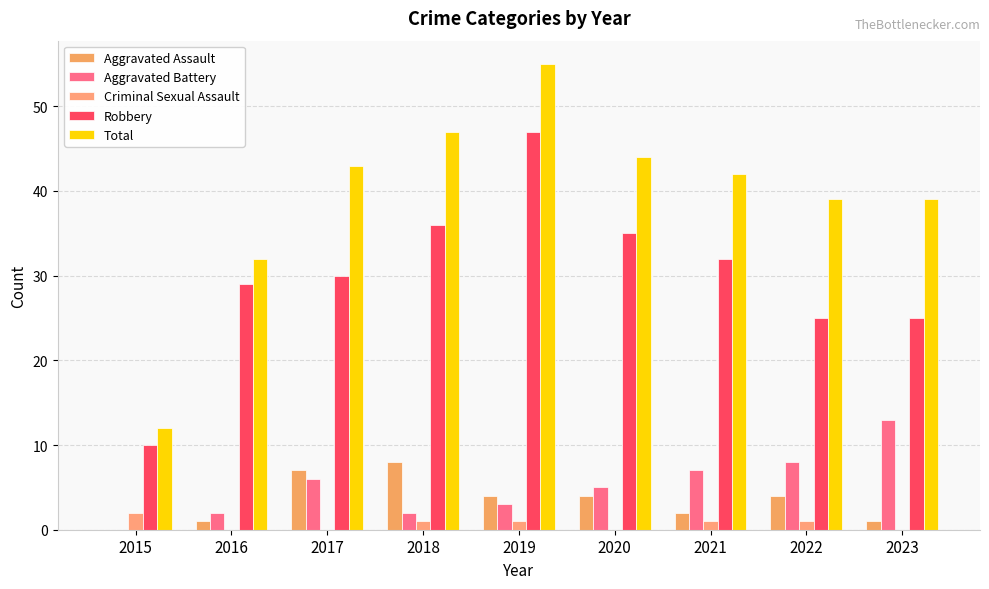

What value does the Criminal Sexual Assault series have at 2019?

1